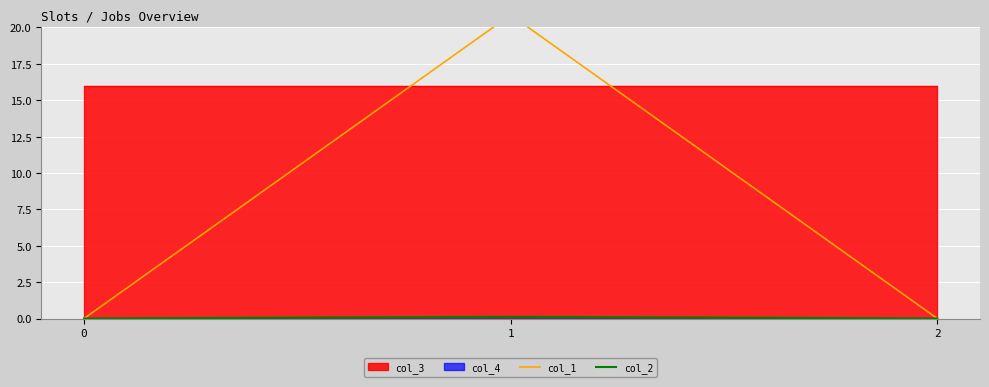

True or false: col_2 has a value of 0.0 at 0.

True